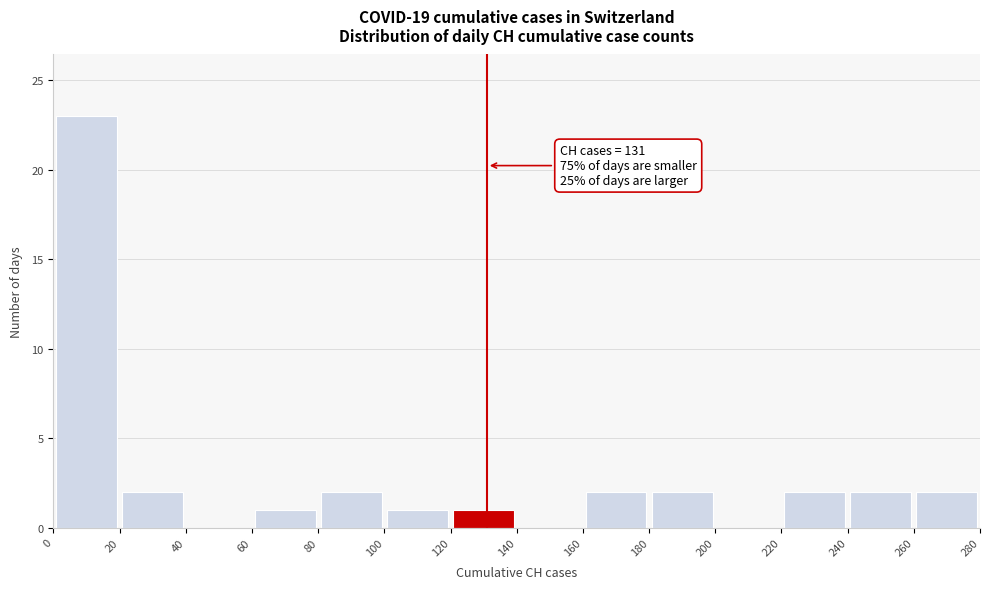

Which range on the x-axis has the tallest bar?

0 to 20